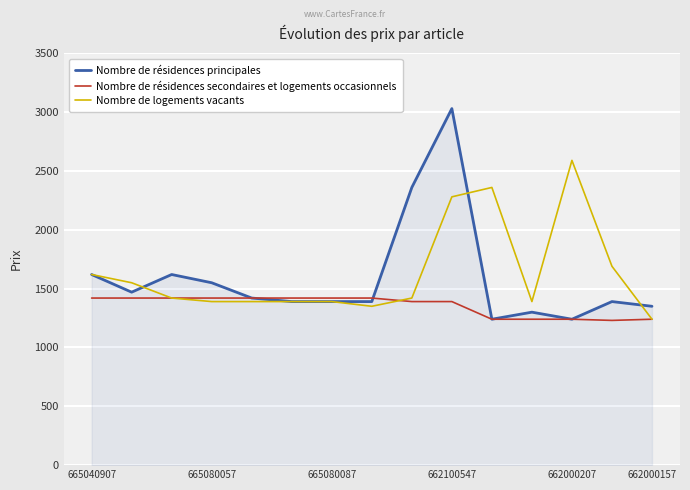

Rank the series by their maximum value, from highest to lowest.

Nombre de résidences principales, Nombre de logements vacants, Nombre de résidences secondaires et logements occasionnels